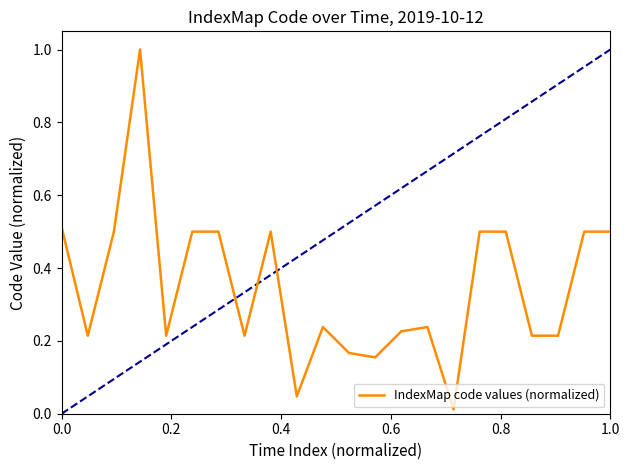

What is the difference between the maximum and minimum values?

1.0